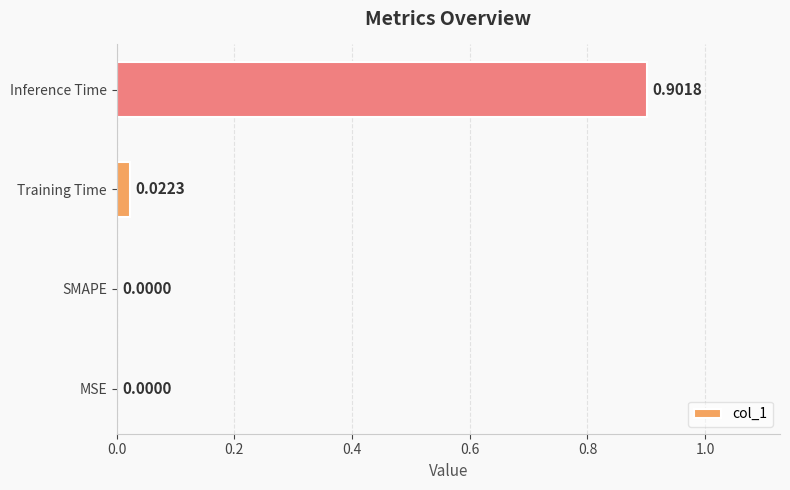

At which category does the chart reach its peak across all series?

Inference Time